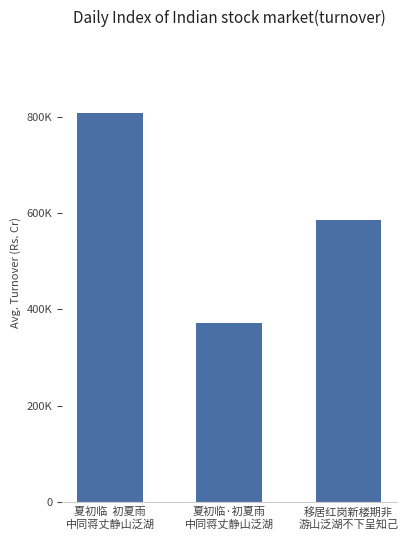

How many values are below 585912?

1